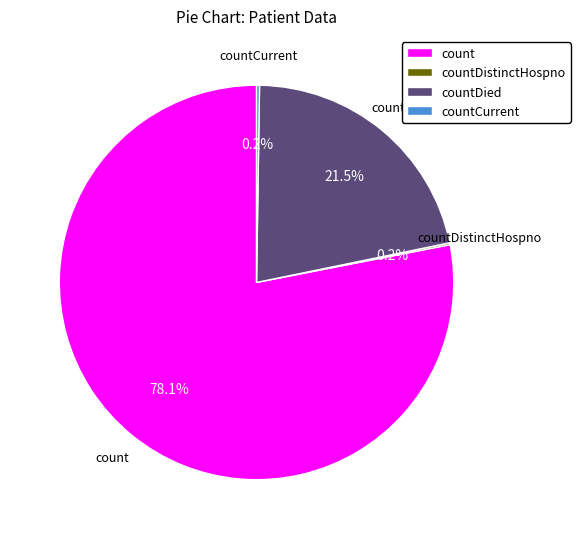

Does countDied represent more than half of the total?

No